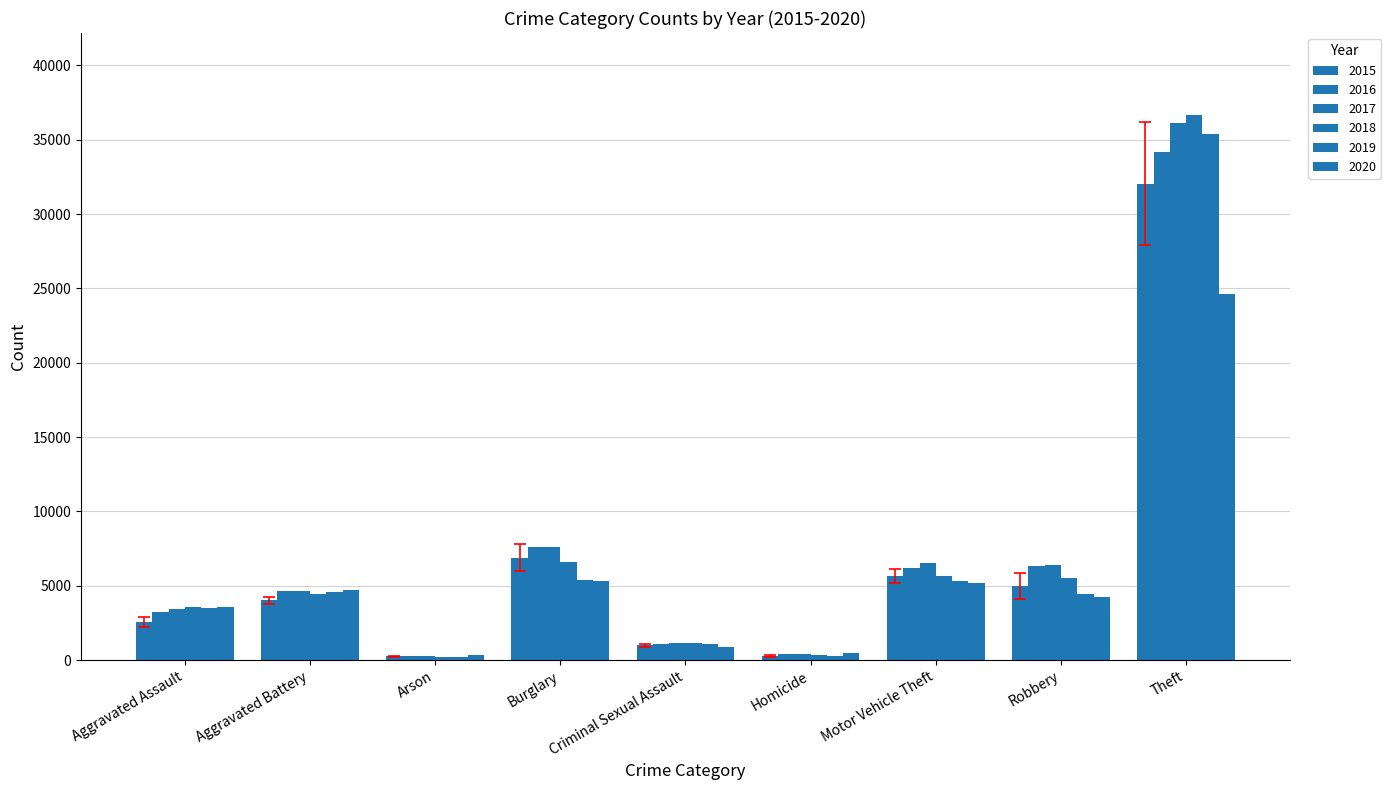

The value of 2020 at Robbery is 4241. True or false?

True